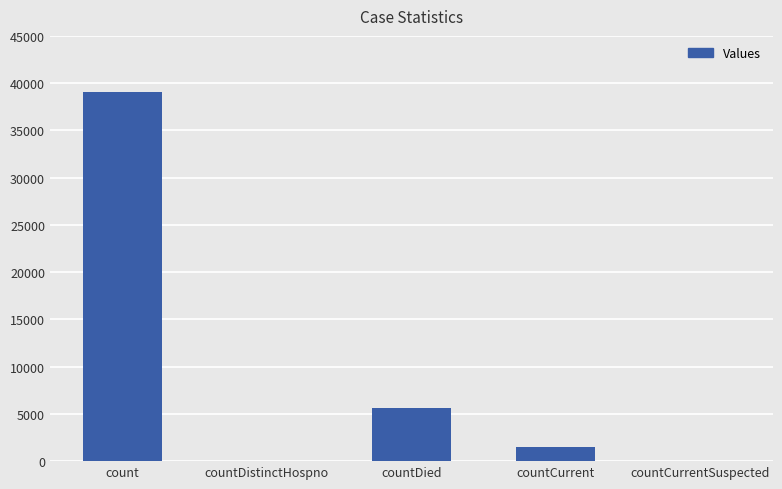

The value at countDistinctHospno is -18928. True or false?

False